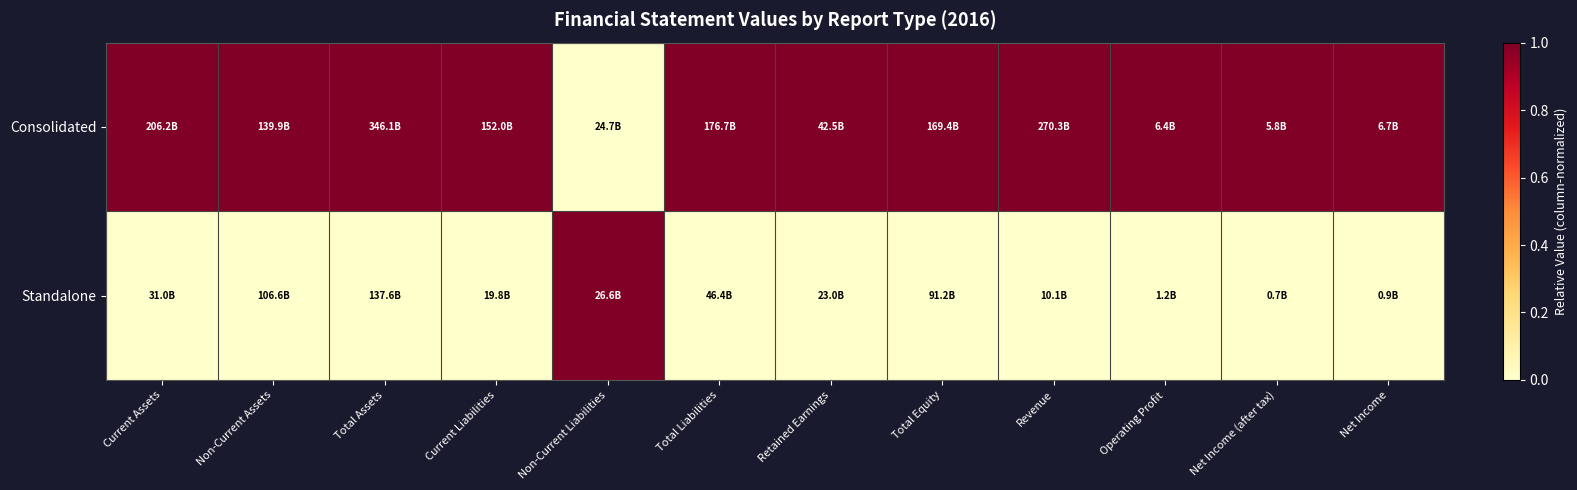

Between Current Assets and Total Equity, which is larger?

Current Assets